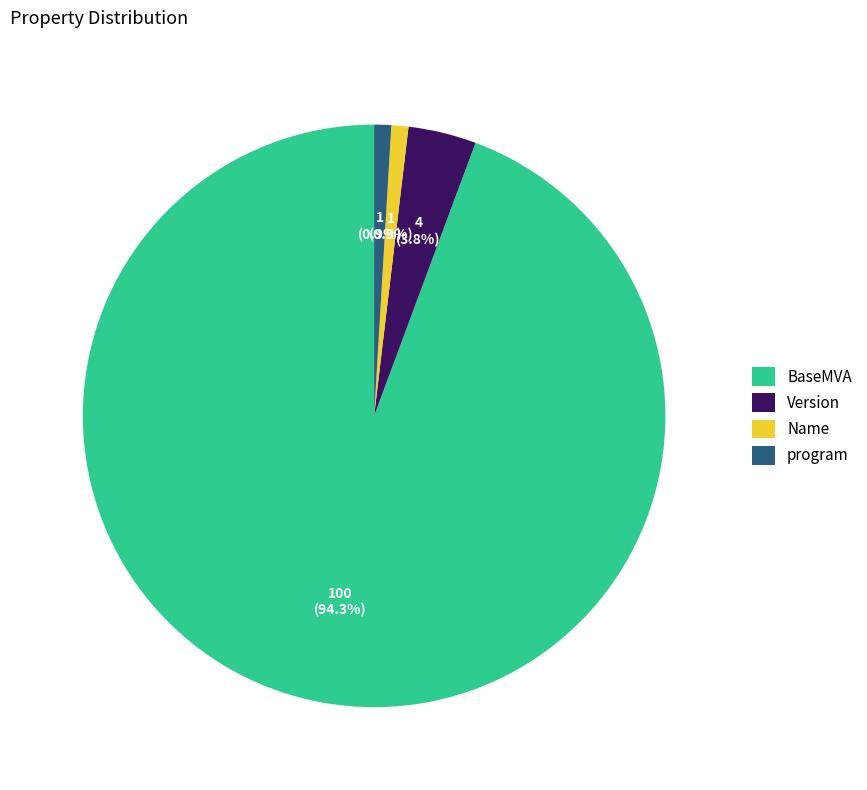

To the nearest percent, what portion does BaseMVA represent?

94%